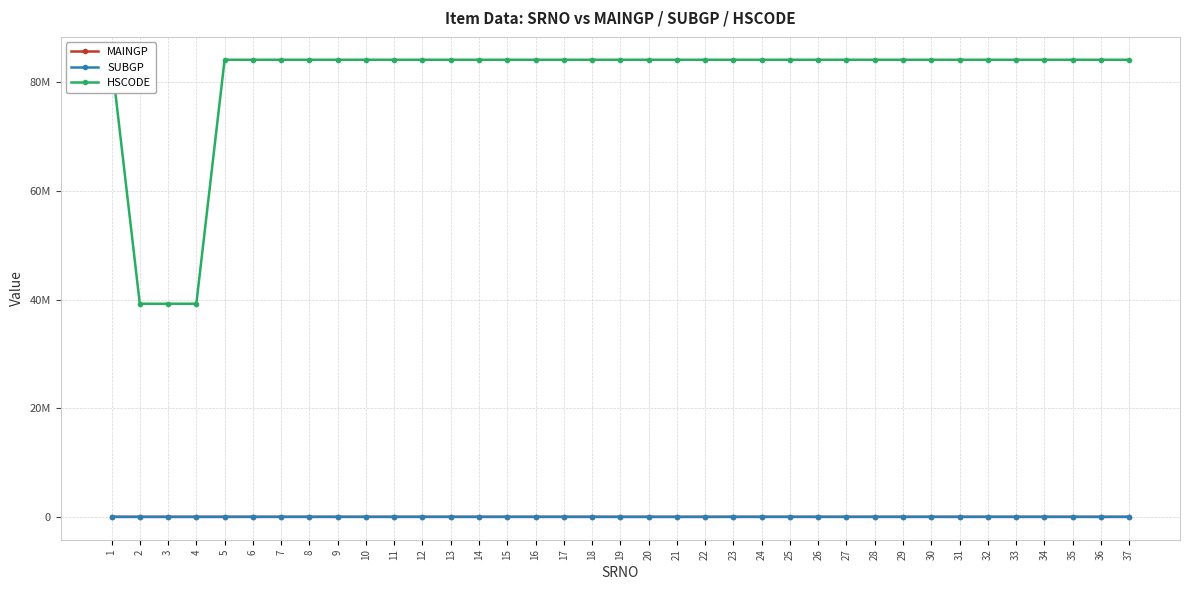

What is the spread (max minus min) of values at 27?

84158930